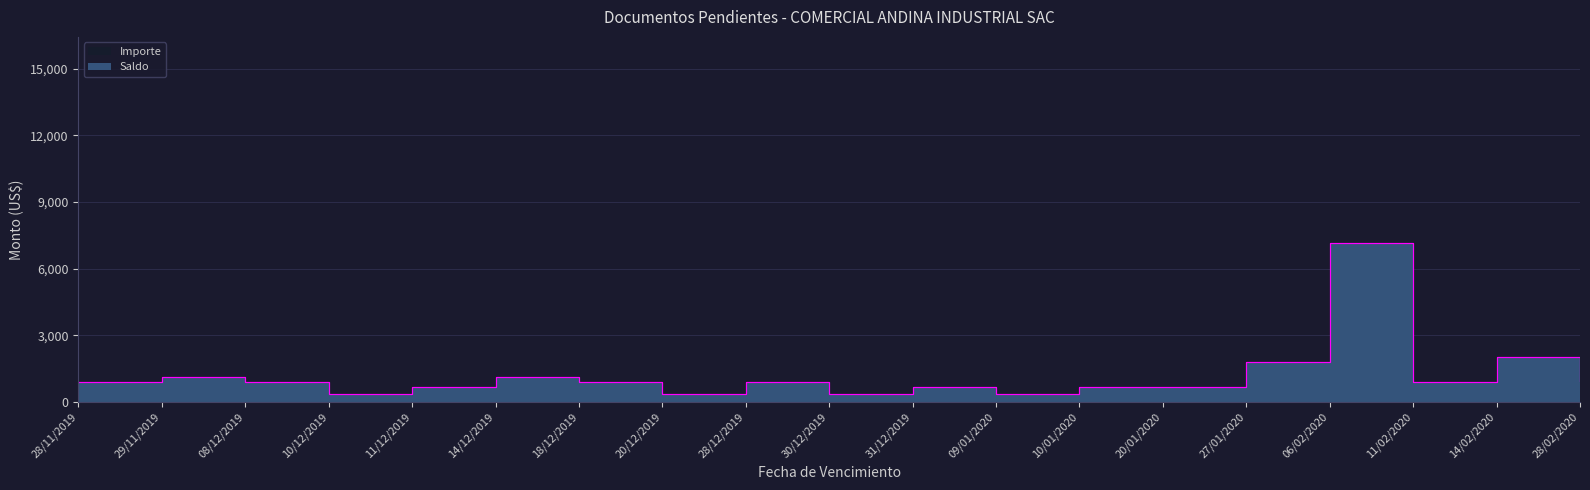

Where is the first local minimum for Importe?

10/12/2019